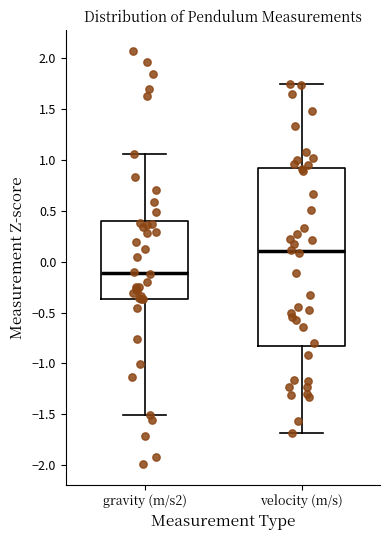

Reading left to right, read every box against the y-axis: the position of its median line, the range the box covers, and the ends of its whiskers. The values are not printed on the chart, so give them approximately, as read against the axis.

gravity (m/s2): median -0.10, box -0.35 to 0.40, whiskers -1.50 to 1.05
velocity (m/s): median 0.10, box -0.85 to 0.90, whiskers -1.70 to 1.75